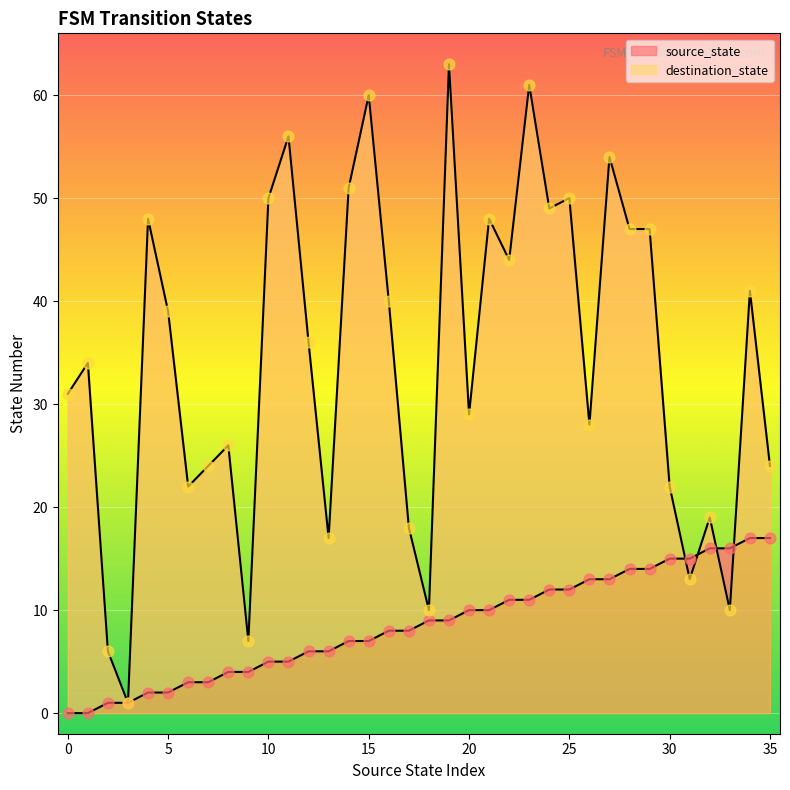

At how many categories does at least one series exceed 8?

33